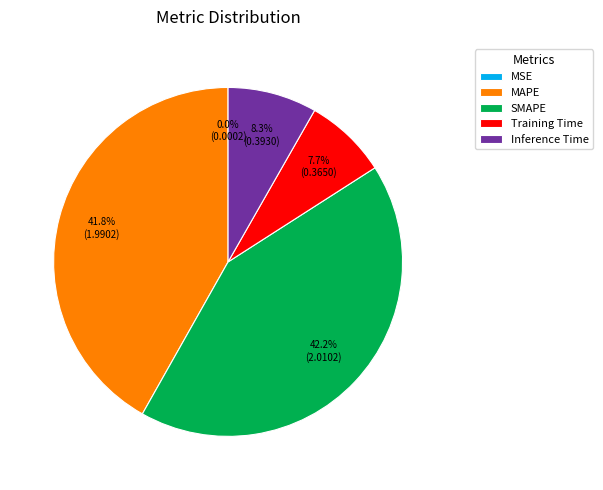

Is there a majority slice in this chart?

No